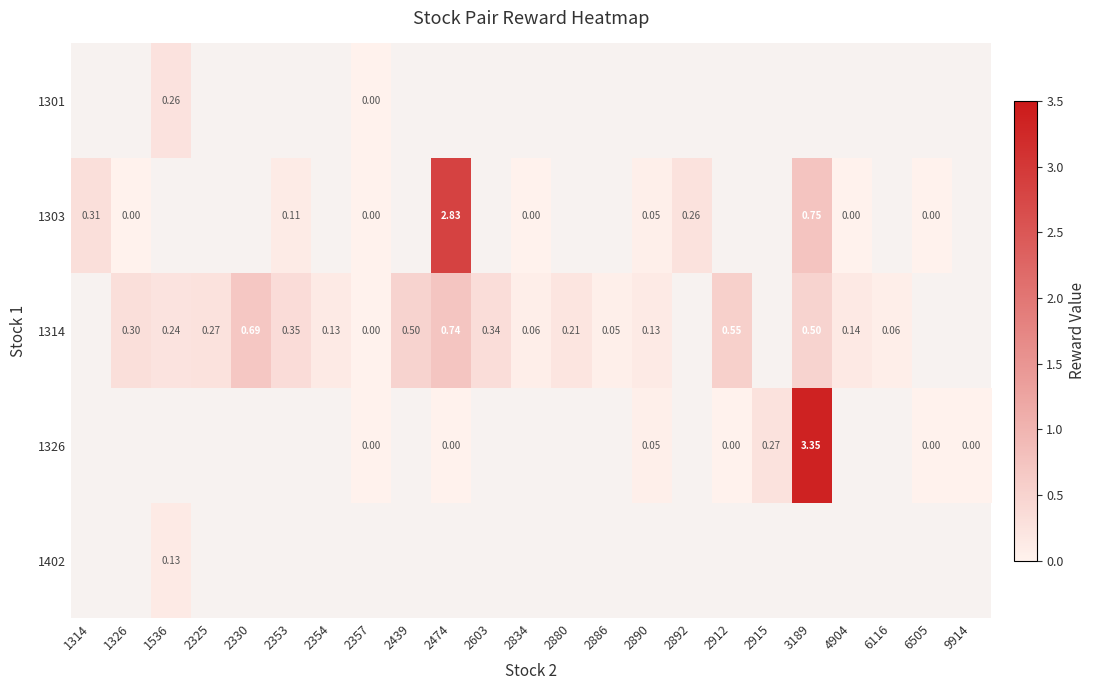

Which label corresponds to the largest value in the chart?

3189